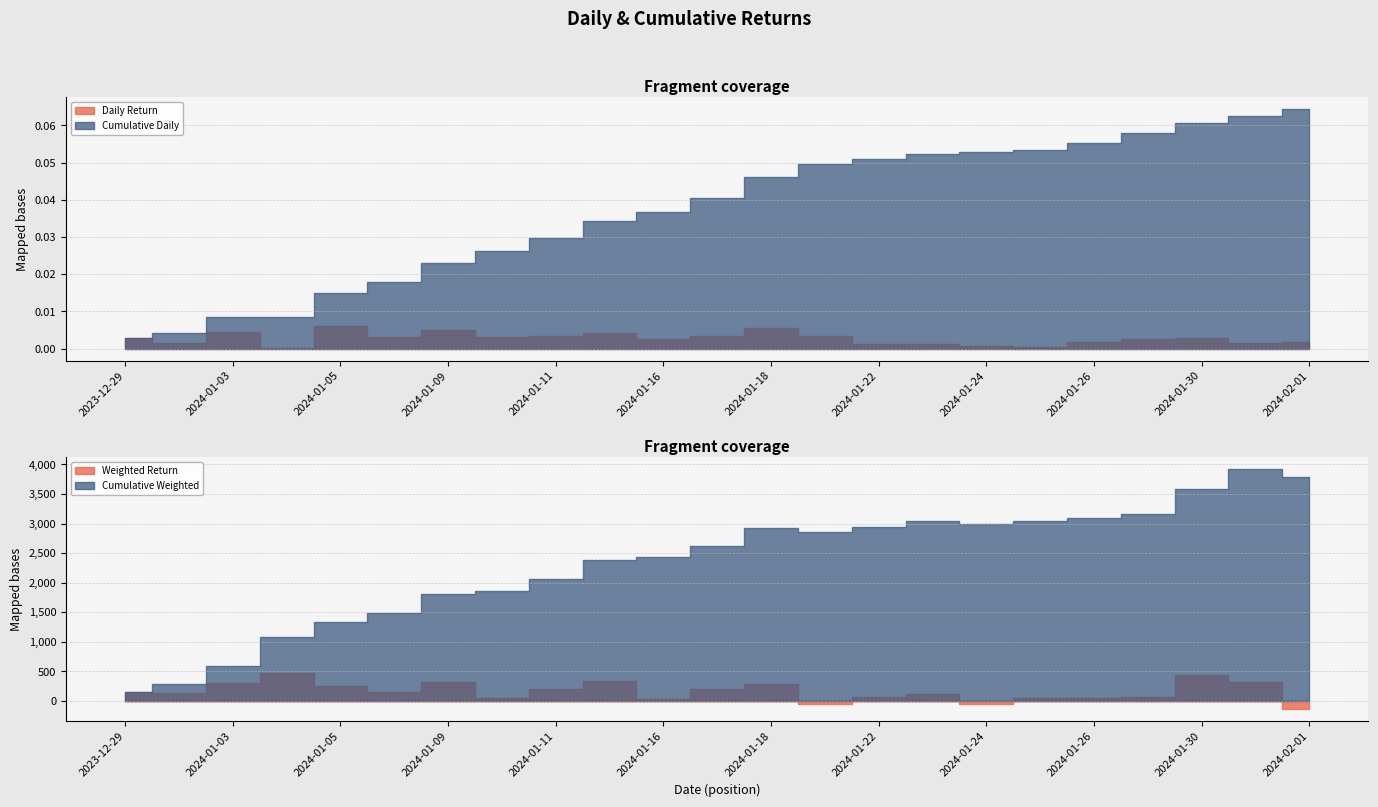

What is the difference between the second highest and minimum values in the Cumulative Weighted series?

3632.4